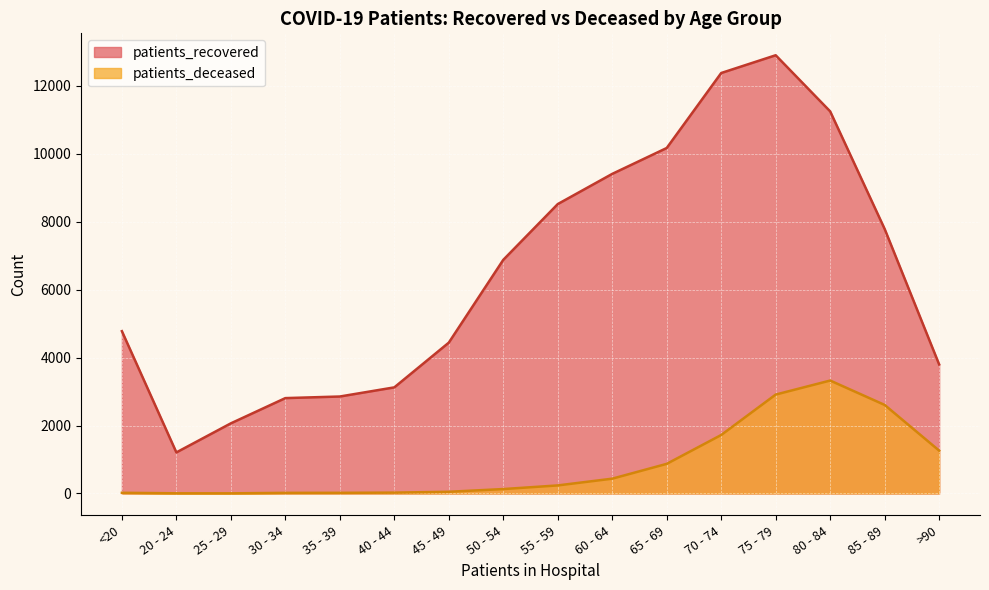

Rank the categories by patients_deceased value from highest to lowest.

80 - 84, 75 - 79, 85 - 89, 70 - 74, >90, 65 - 69, 60 - 64, 55 - 59, 50 - 54, 45 - 49, 40 - 44, <20, 35 - 39, 30 - 34, 20 - 24, 25 - 29